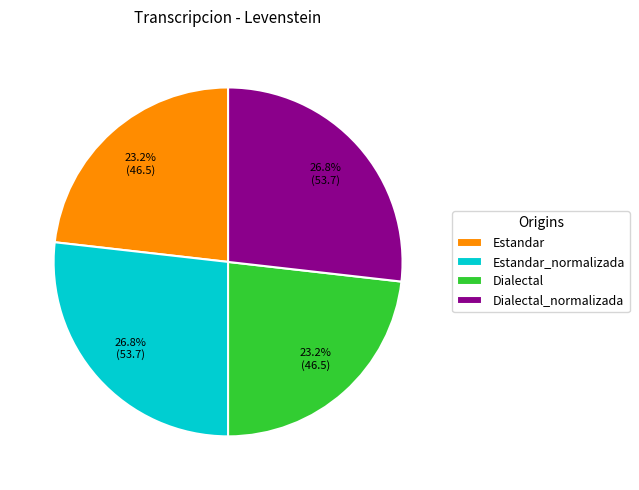

To the nearest percent, what is the average slice percentage?

25%